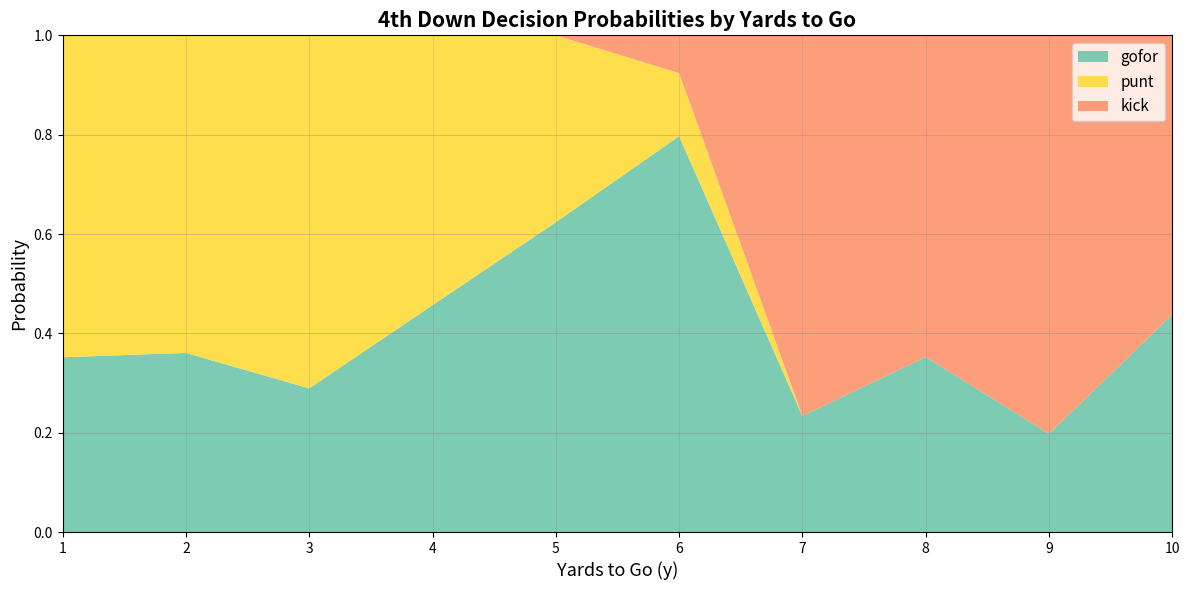

At which label does gofor reach its minimum?

9